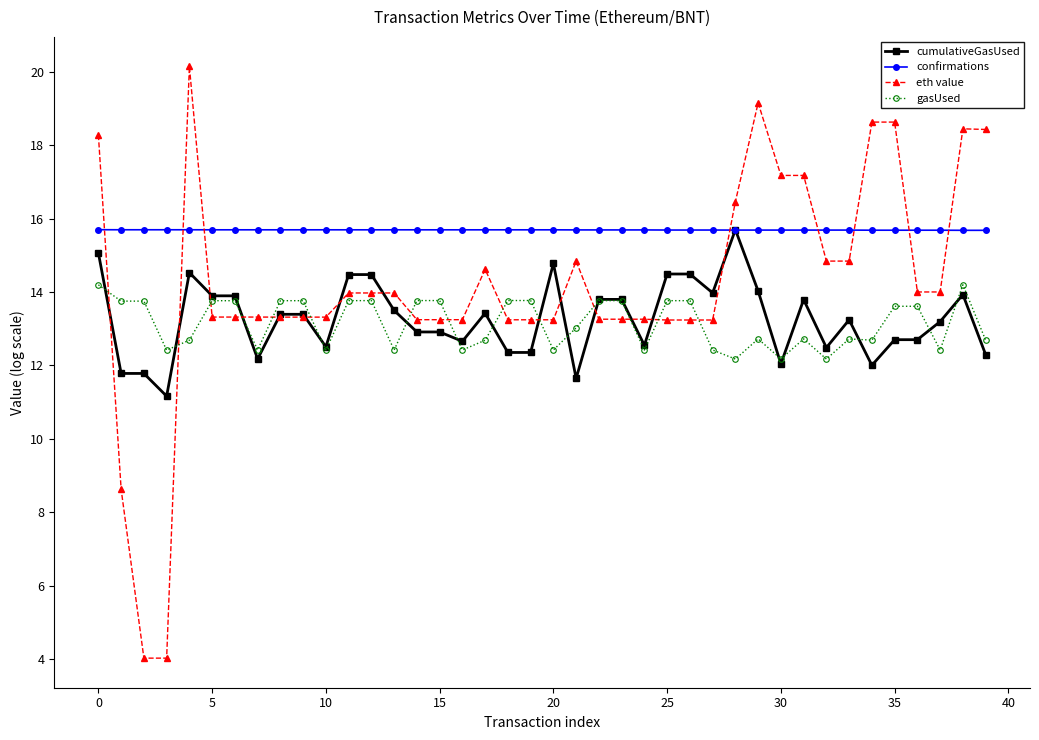

What is the value of the eth value point at the 10th from the left?

13.3